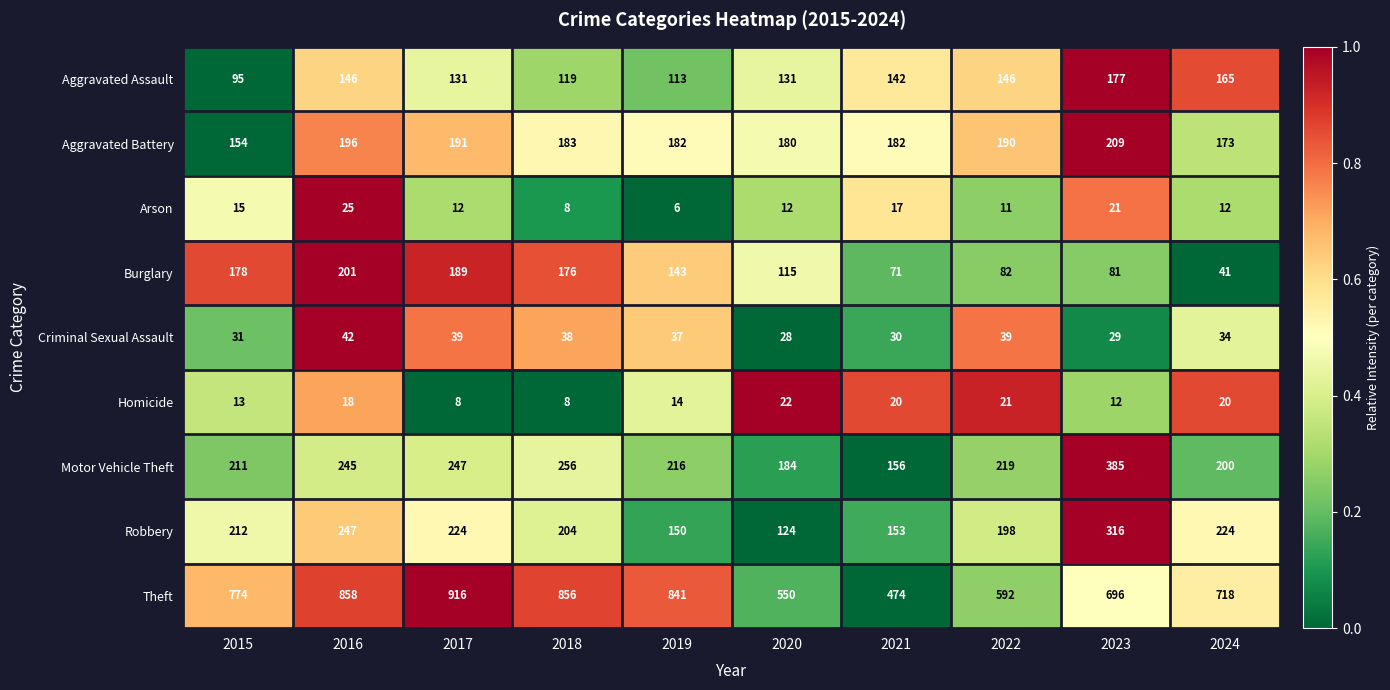

Is it true that Homicide equals 24 at 2019?

False